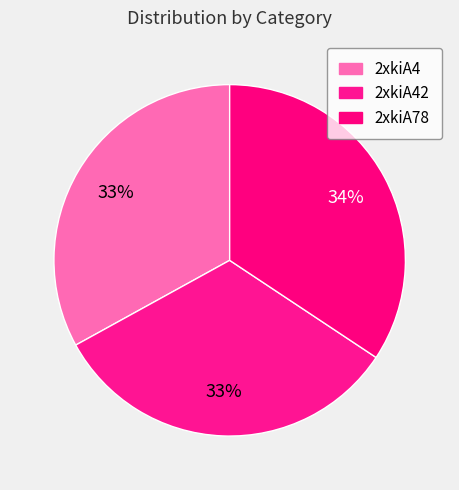

Is the sum of 2xkiA42 and 2xkiA78 greater than half?

Yes